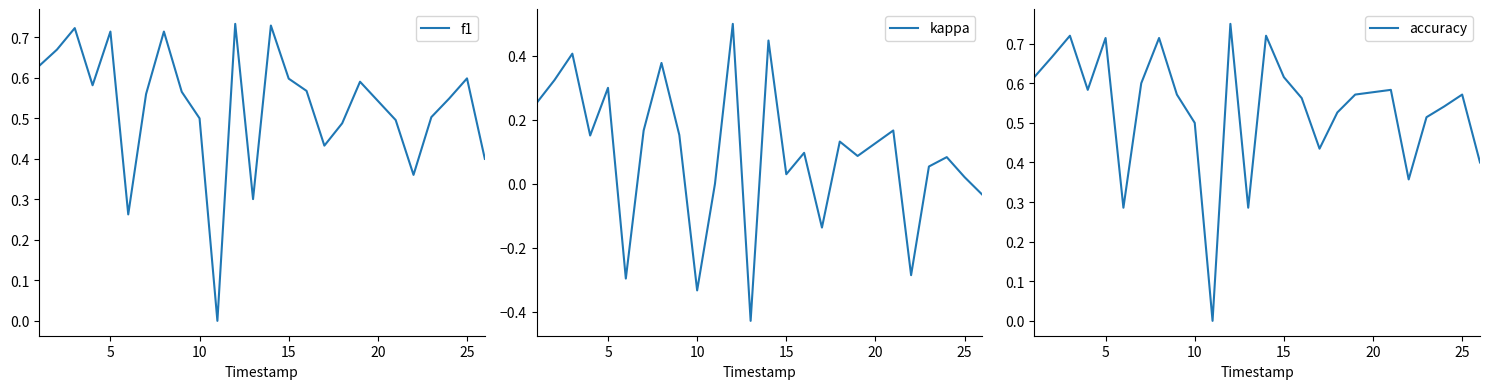

The f1 series shows 0.6 at 15. True or false?

True